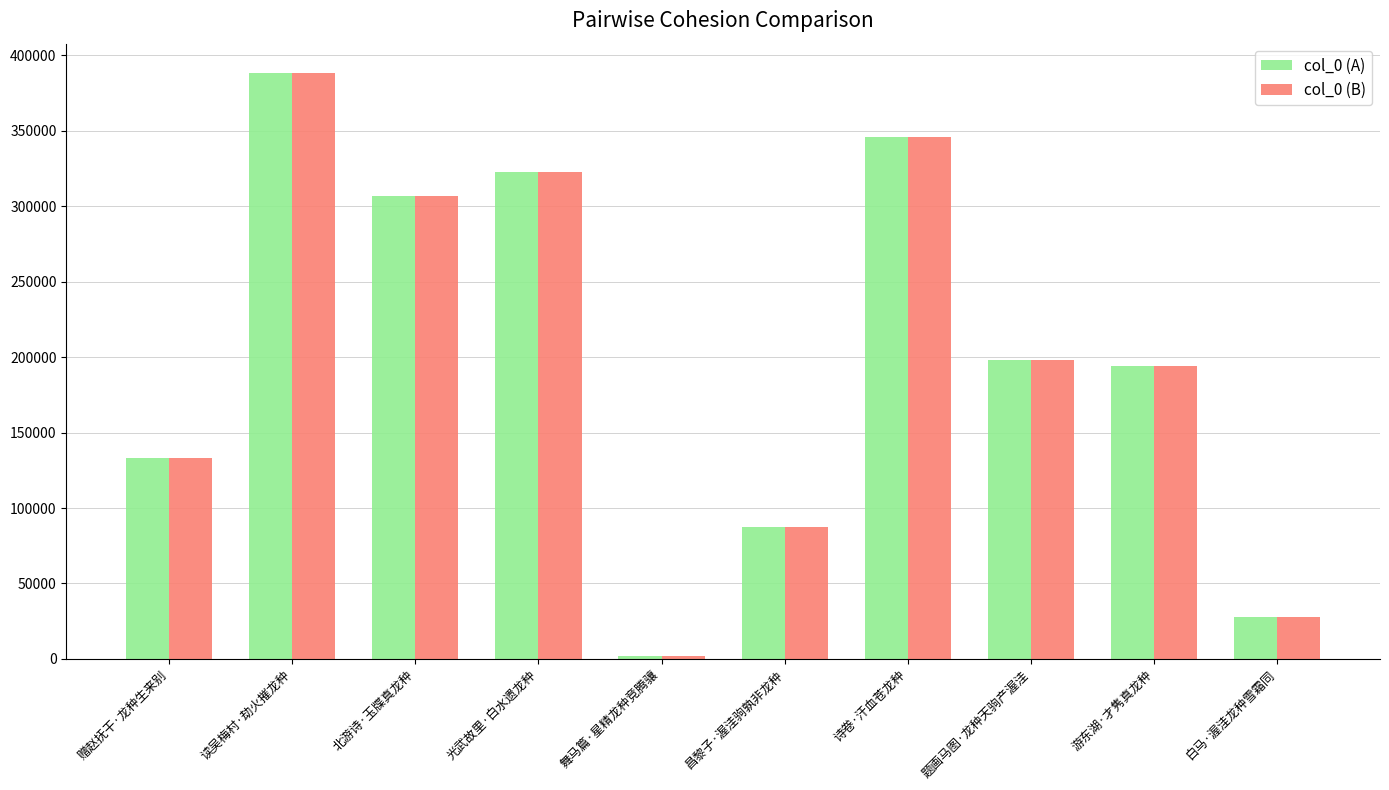

How many groups of bars are there?

10